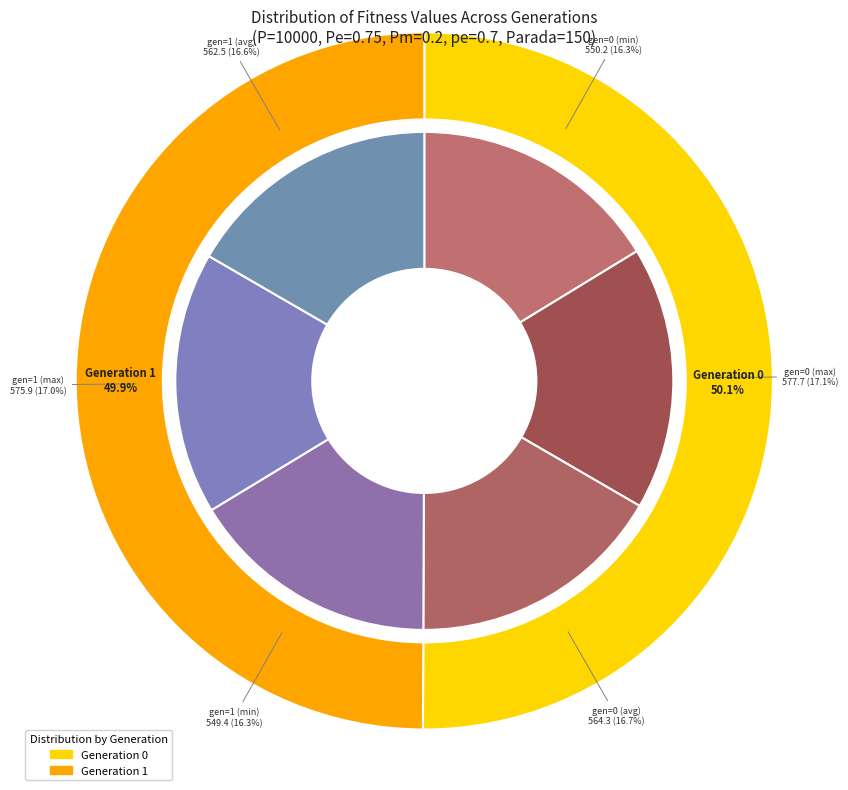

Rank the categories by value from highest to lowest.

gen=0 (max), gen=1 (max), gen=0 (avg), gen=1 (avg), gen=0 (min), gen=1 (min)